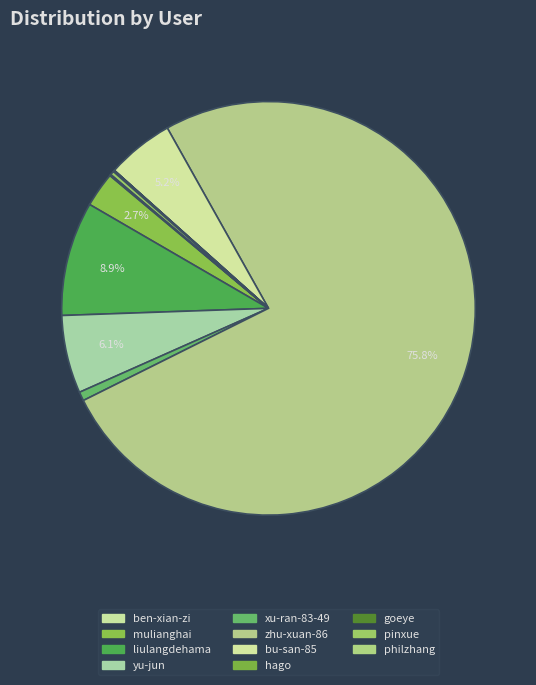

Count the number of slices in the pie.

11